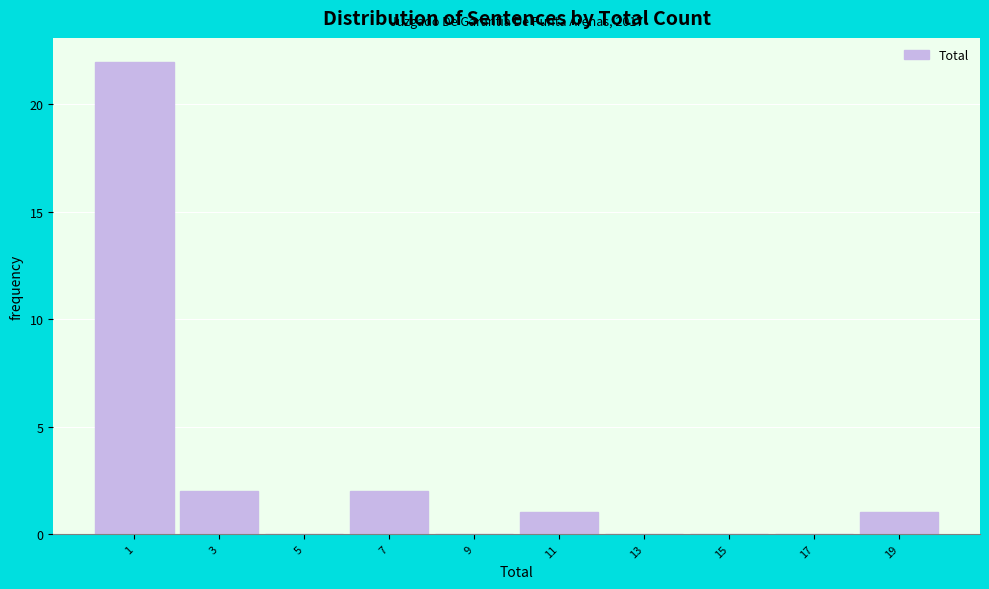

Reading left to right, transcribe all the data shown in this chart.

1=22	3=2	5=0	7=2	9=0	11=1	13=0	15=0	17=0	19=1